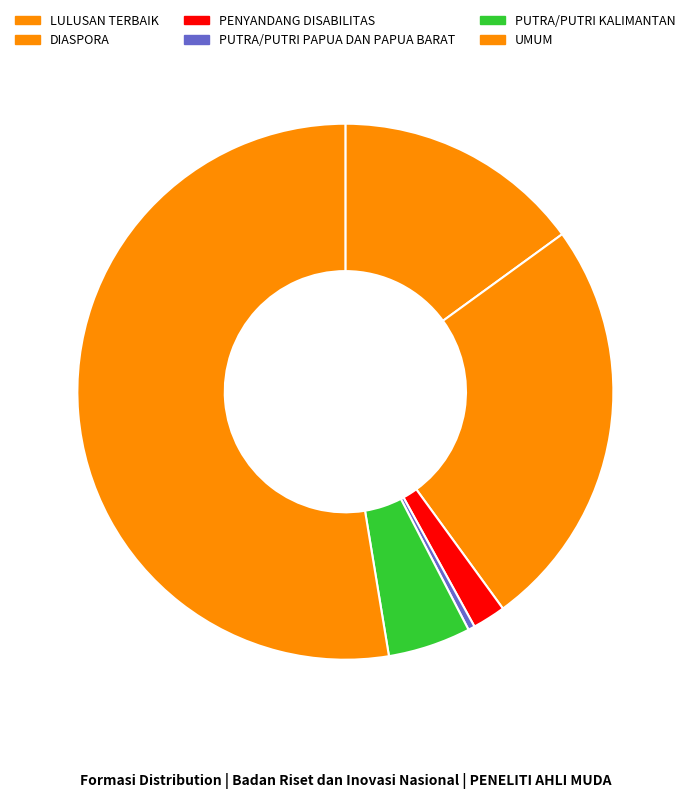

How many slices are in this pie chart?

6